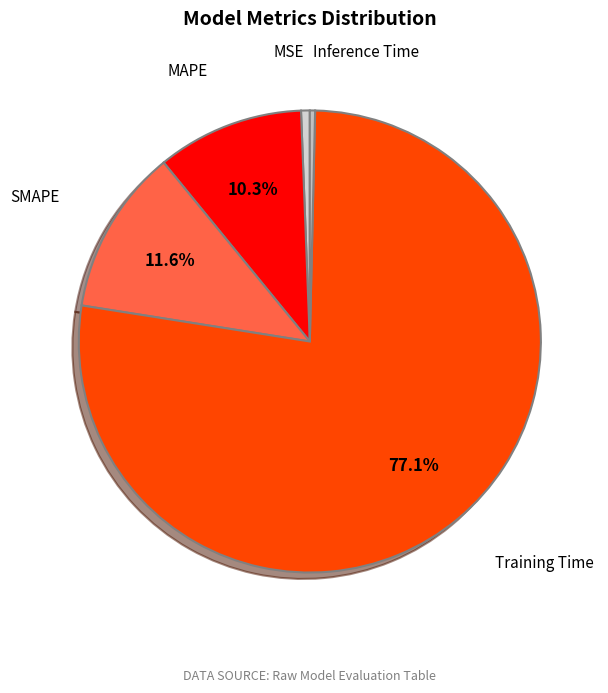

Is it true that Inference Time is 0% of the pie?

True